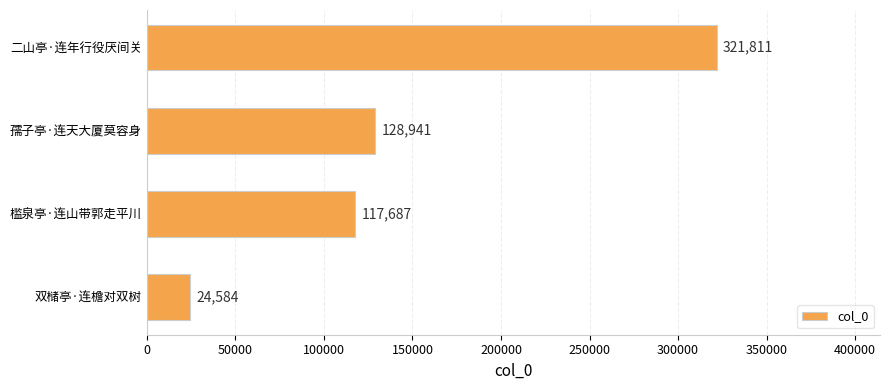

What is the change in value from 槛泉亭·连山带郭走平川 to 二山亭·连年行役厌间关?

+204124